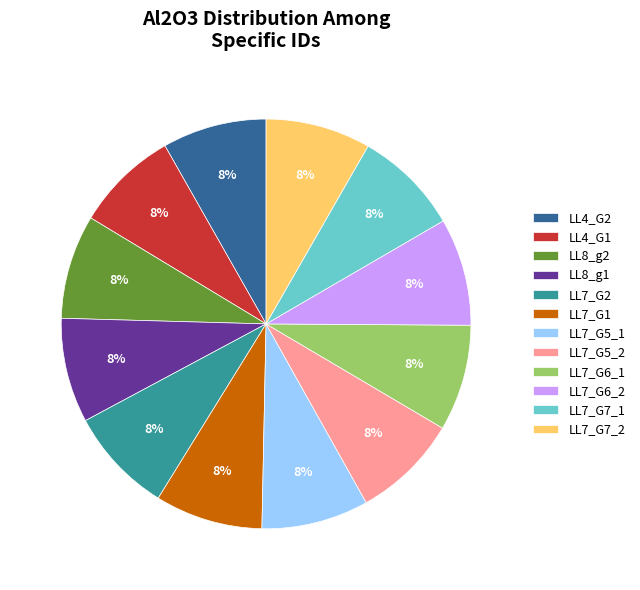

The LL8_g2 slice represents 8% of the pie. True or false?

True